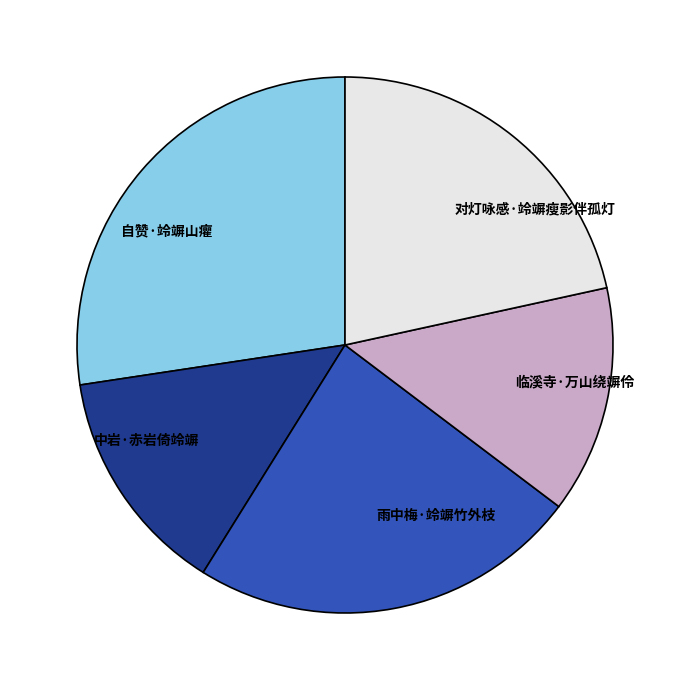

Does any single category account for the majority?

No